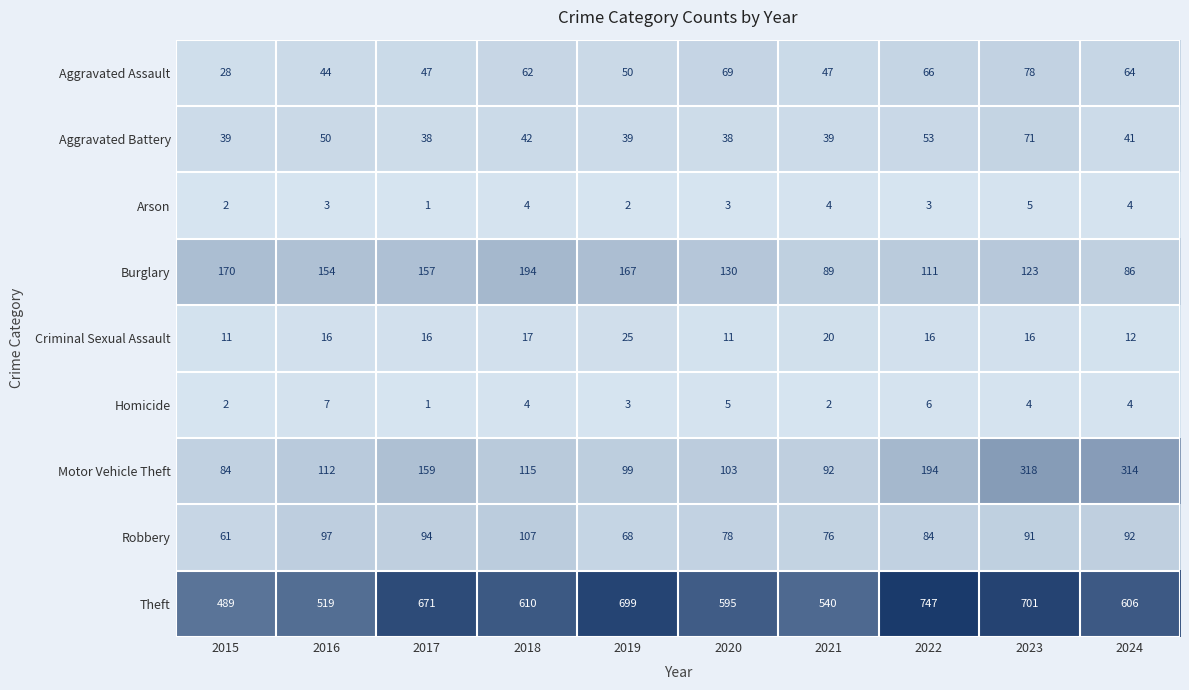

List the series in order of their peak value, highest first.

Theft, Motor Vehicle Theft, Burglary, Robbery, Aggravated Assault, Aggravated Battery, Criminal Sexual Assault, Homicide, Arson